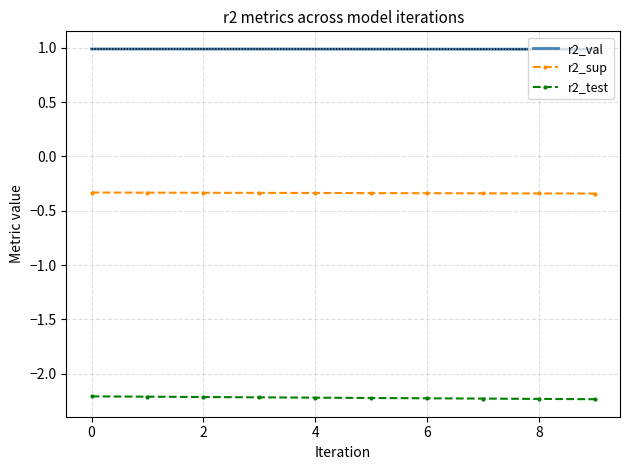

What is the label of the 3rd point from the right?

7